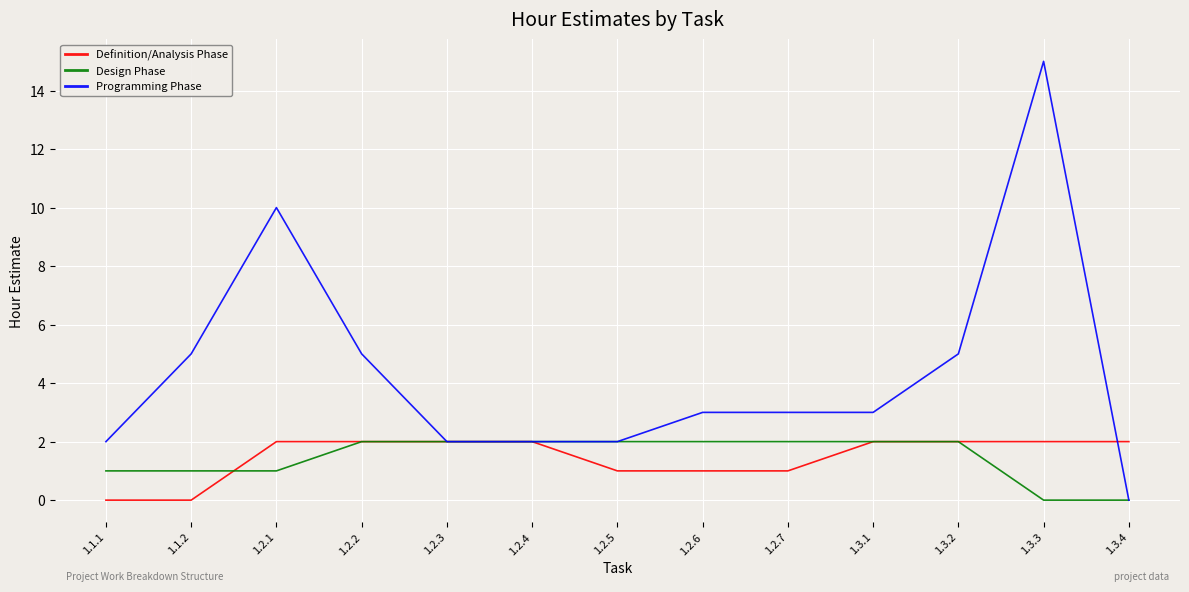

Which series has the widest spread of values?

Programming Phase